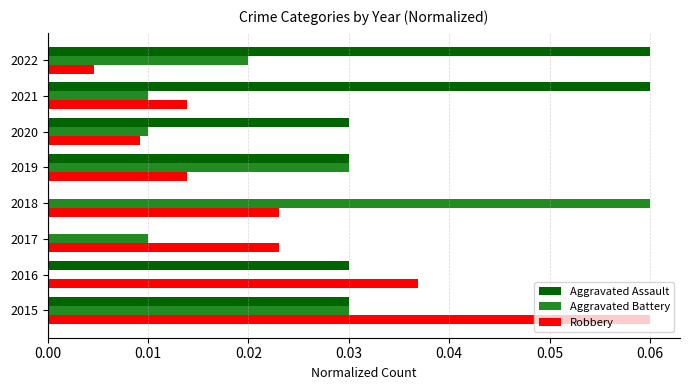

What is the sum of all Robbery values?

0.2